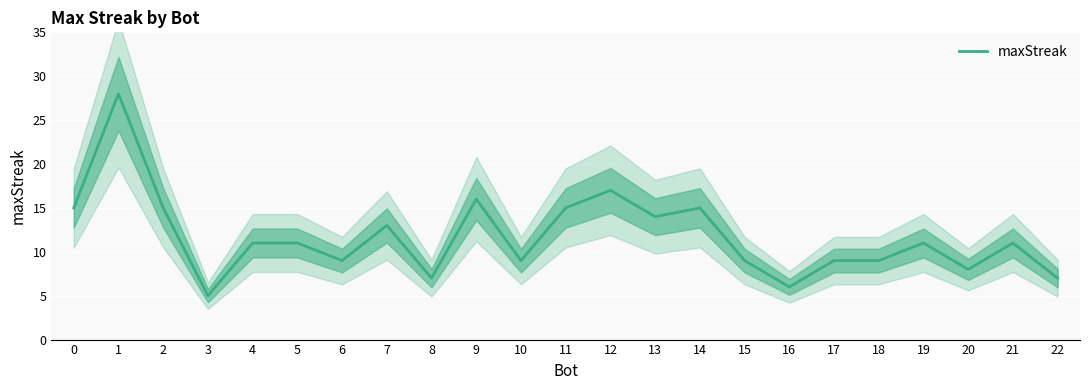

The chart shows a value of 11 at 20. True or false?

False